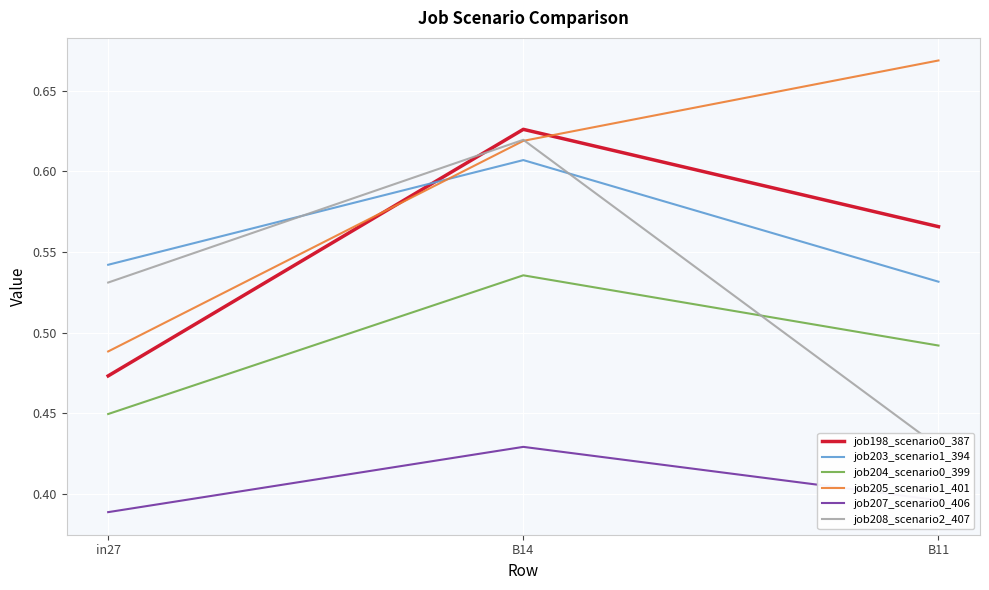

What is the total value across all series at in27?

2.9